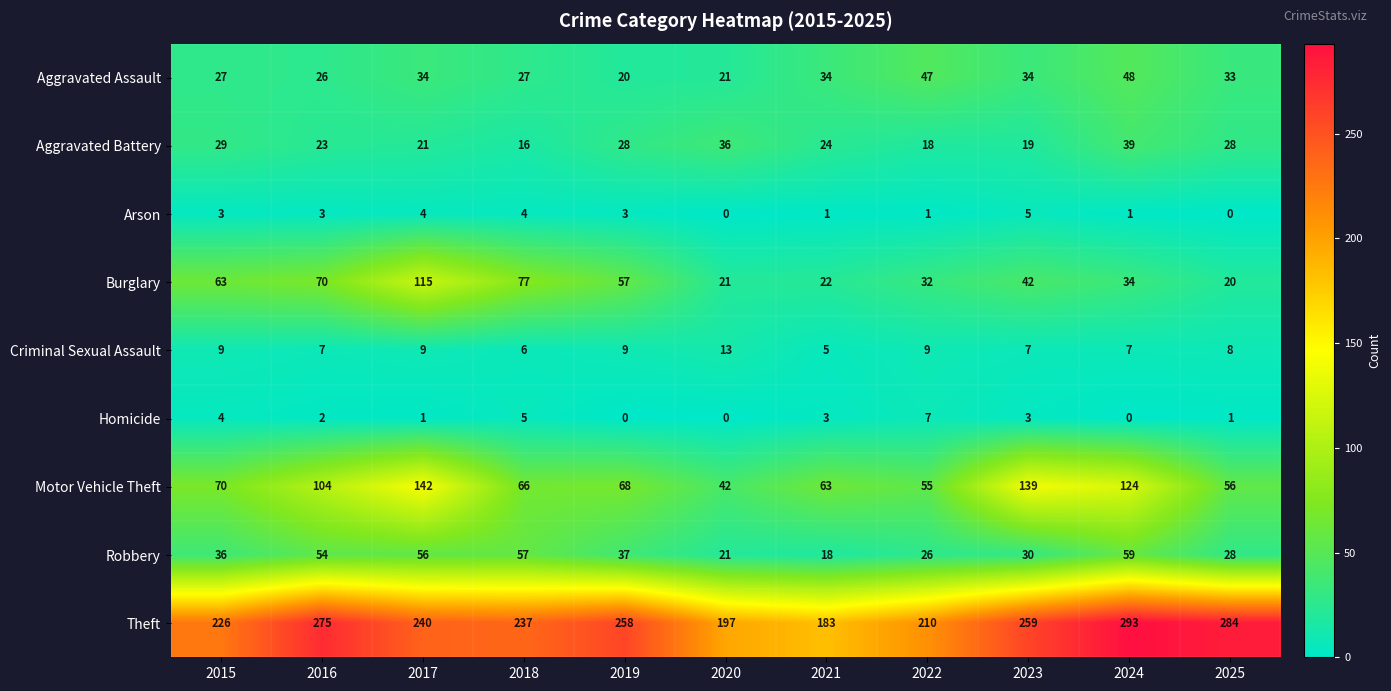

What is the difference between the highest and lowest values at 2021?

182